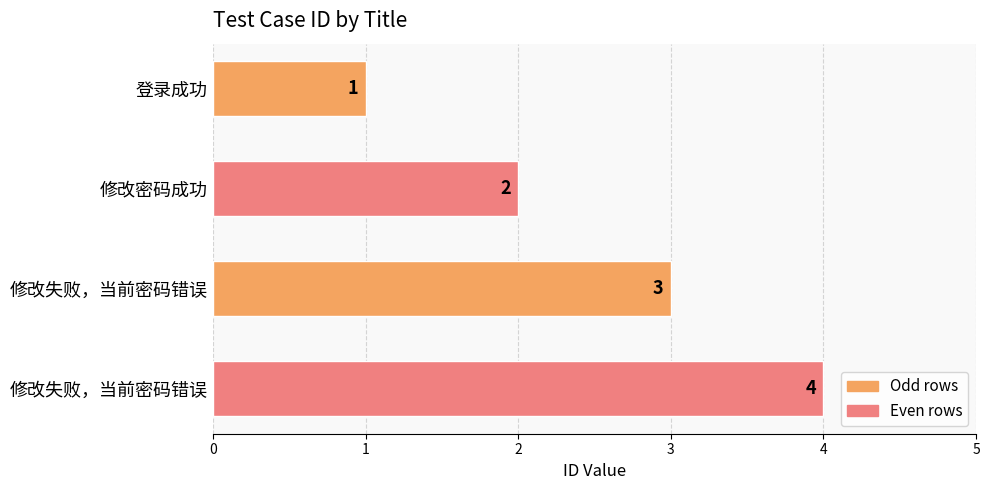

Count the values in the range 2 to 4.

3